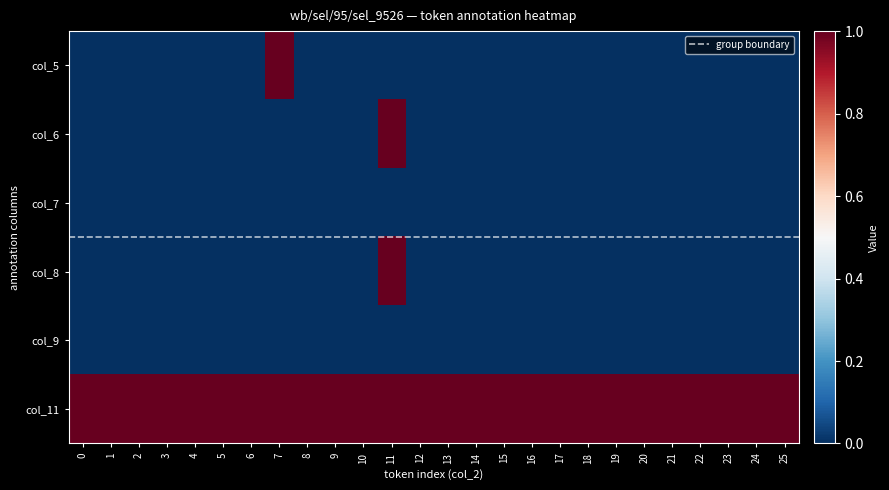

How many data points does each series have?

26